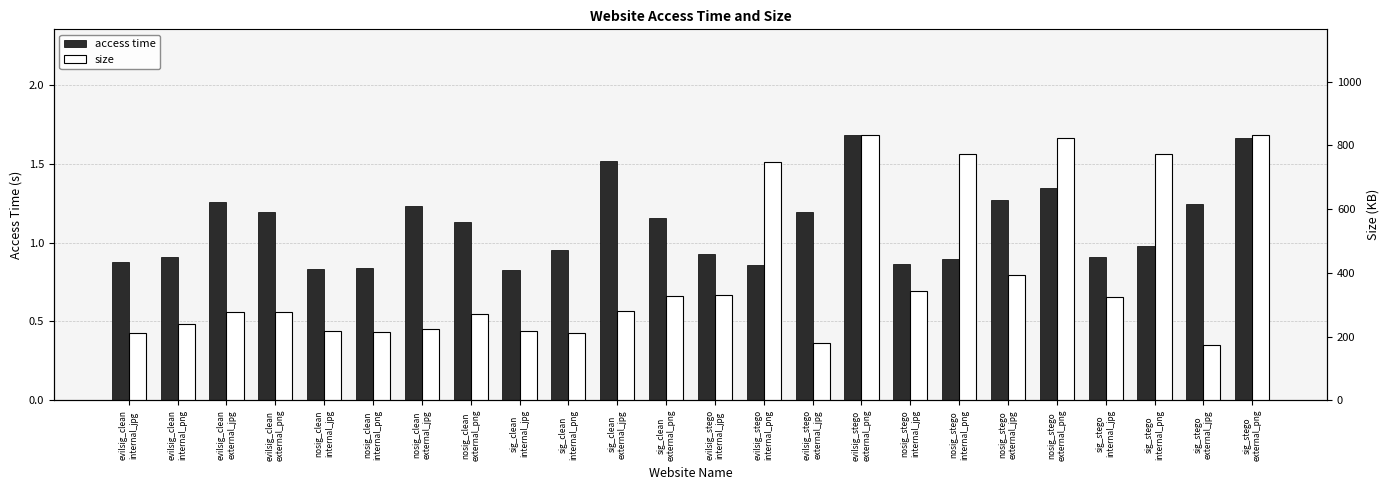

The size series shows 831.9 at evilsig_stego
external_png. True or false?

True